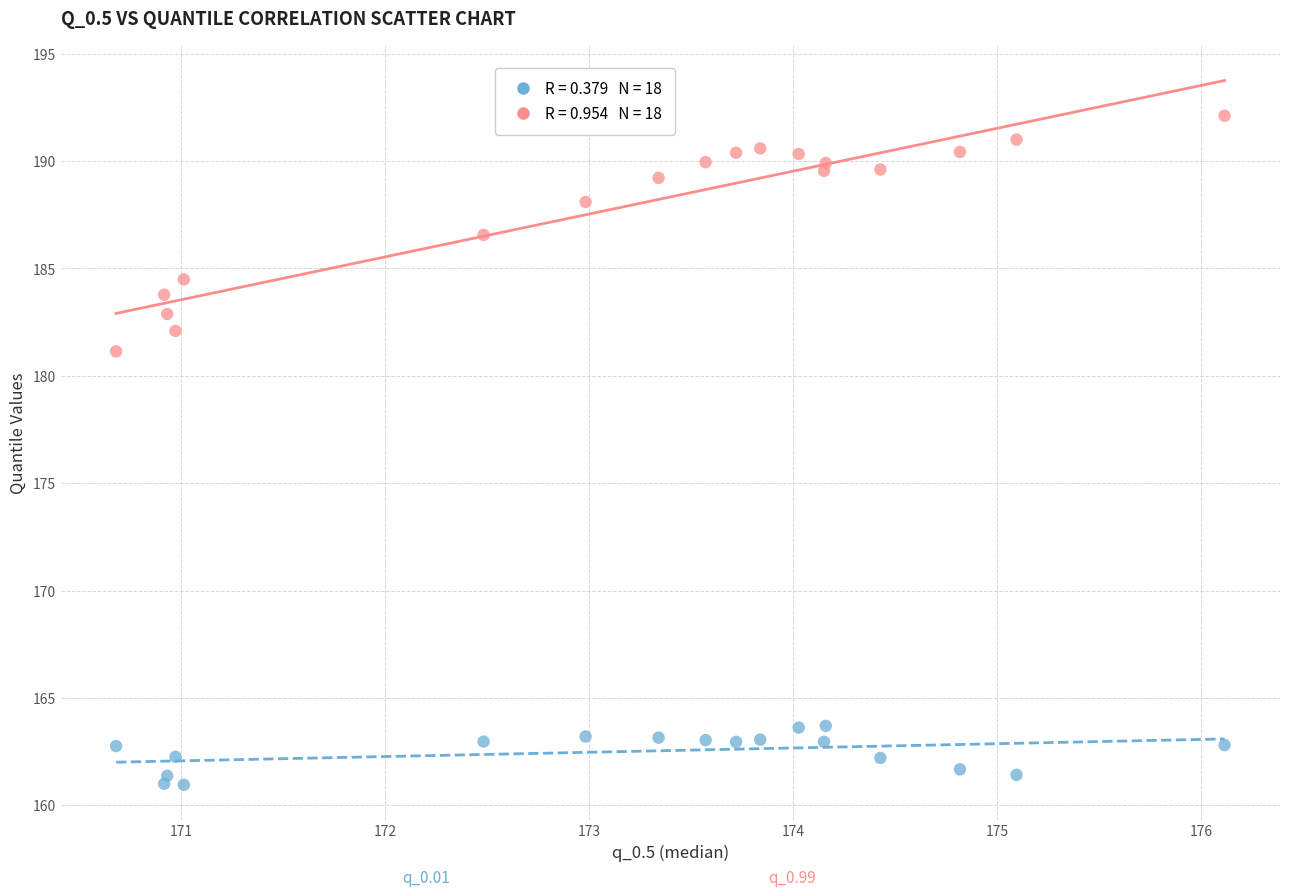

Across all series, what Y value is closest to 176?

181.1